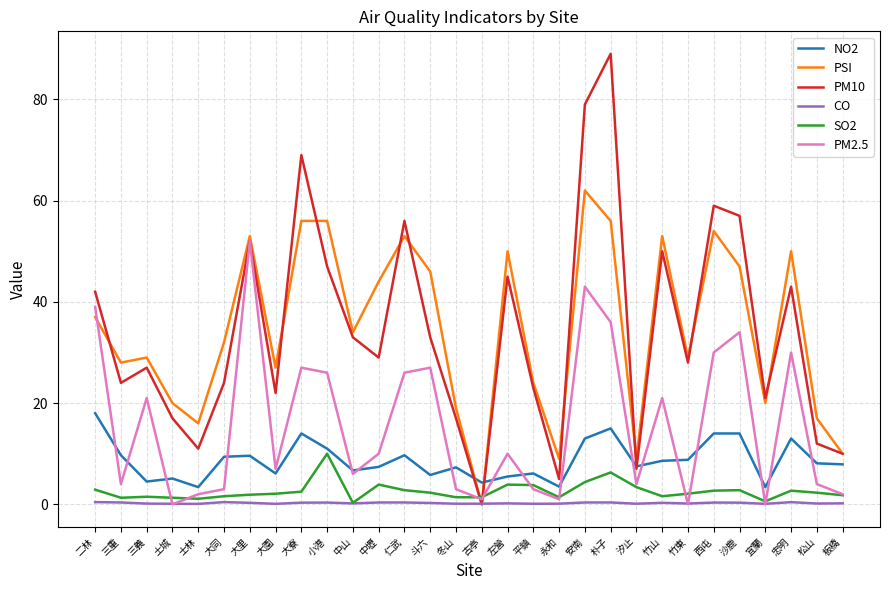

Which series has the widest spread of values?

PM10